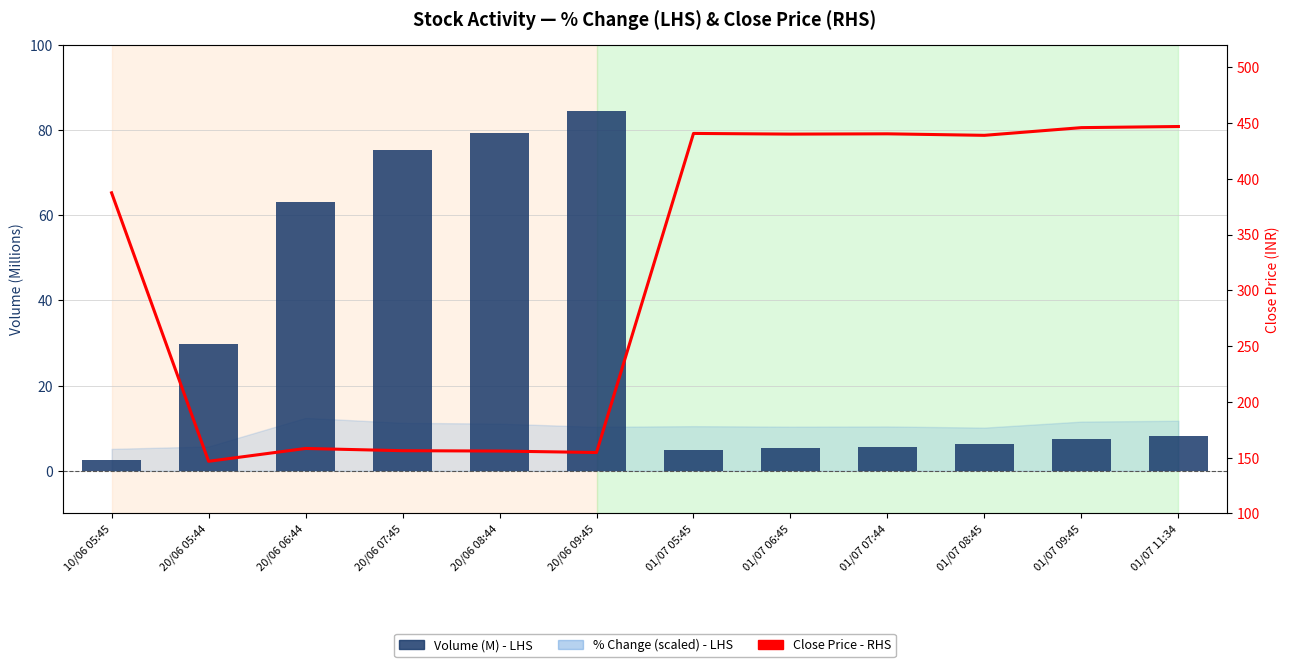

Where is Volume (M) - LHS nearest to the value 43?

20/06 05:44